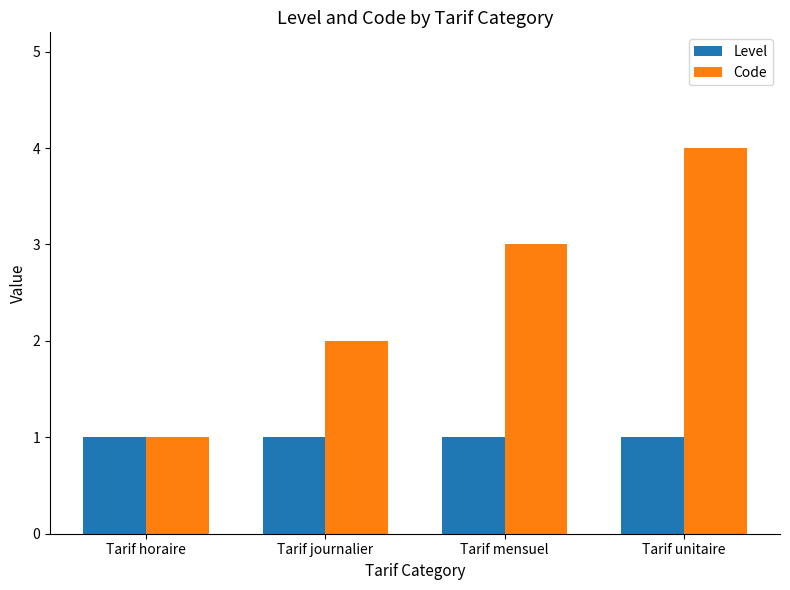

At which label does Code reach its peak?

Tarif unitaire